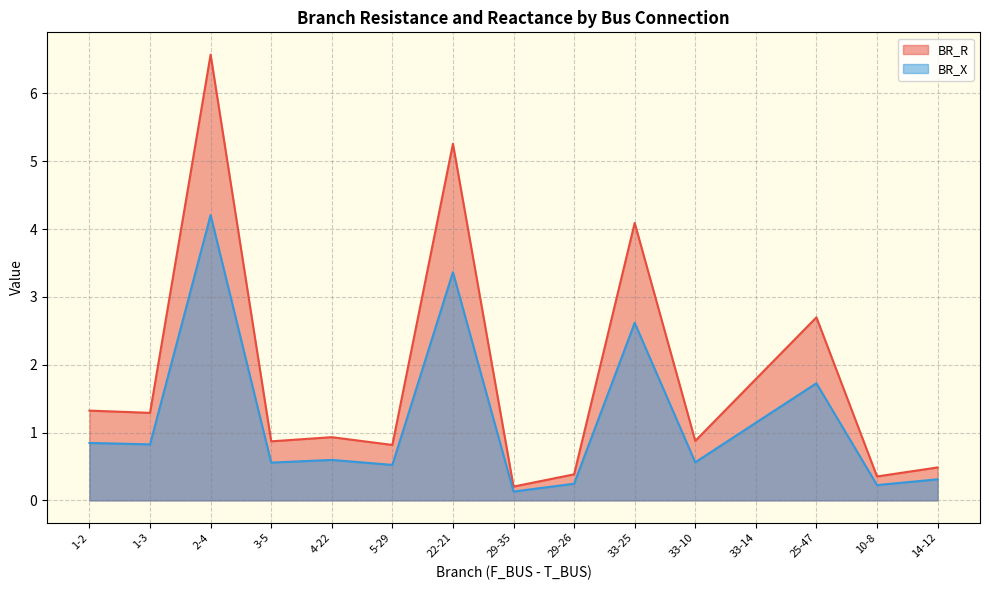

How many interior local valleys does the BR_X series have?

6